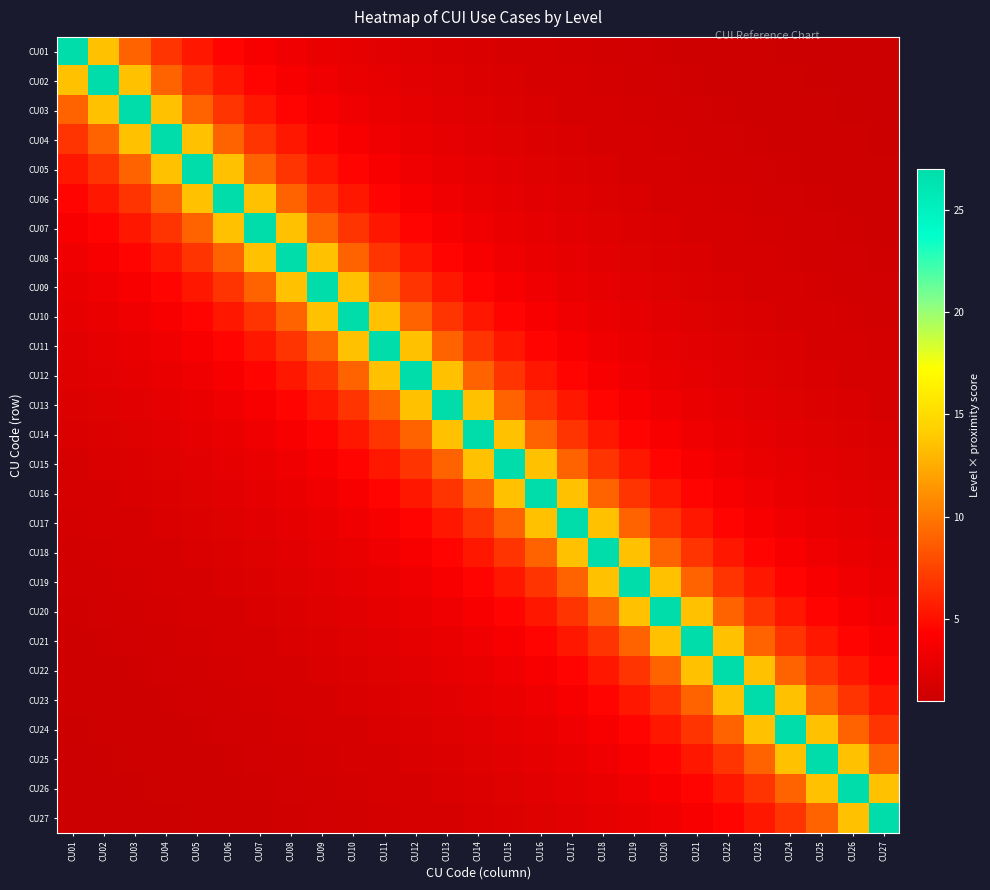

Rank the series by their maximum value, from highest to lowest.

CU01, CU02, CU03, CU04, CU05, CU06, CU07, CU08, CU09, CU10, CU11, CU12, CU13, CU14, CU15, CU16, CU17, CU18, CU19, CU20, CU21, CU22, CU23, CU24, CU25, CU26, CU27